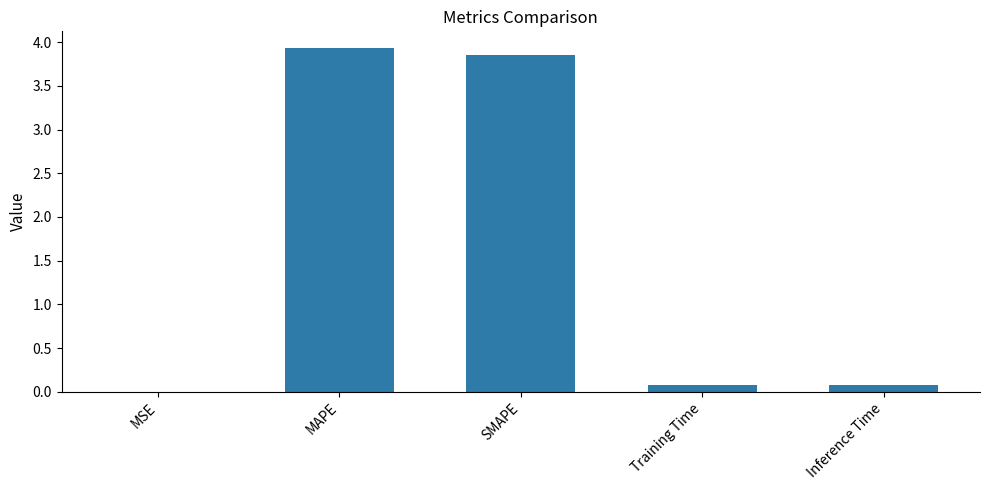

Which has a higher value, Inference Time or MSE?

Inference Time